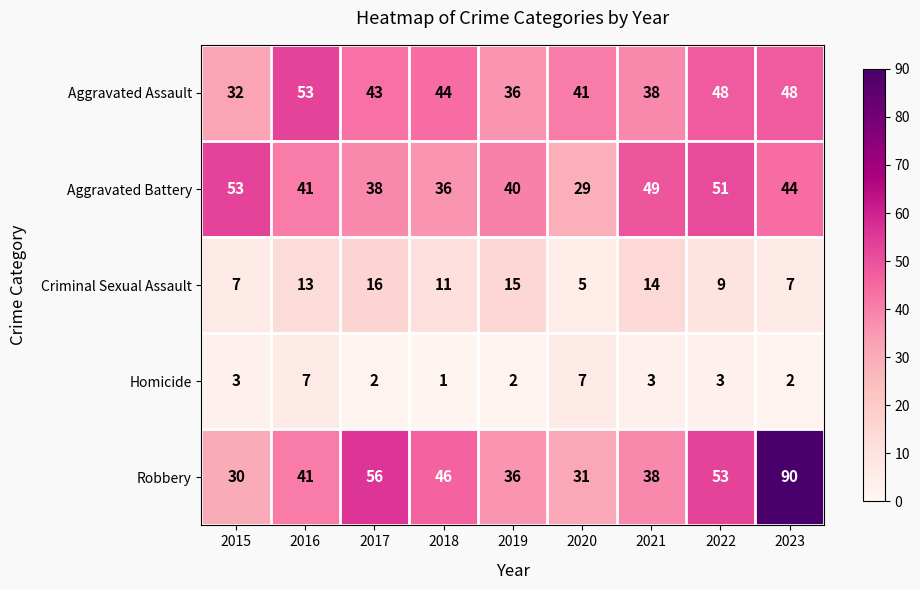

What is the minimum value shown in the chart?

1